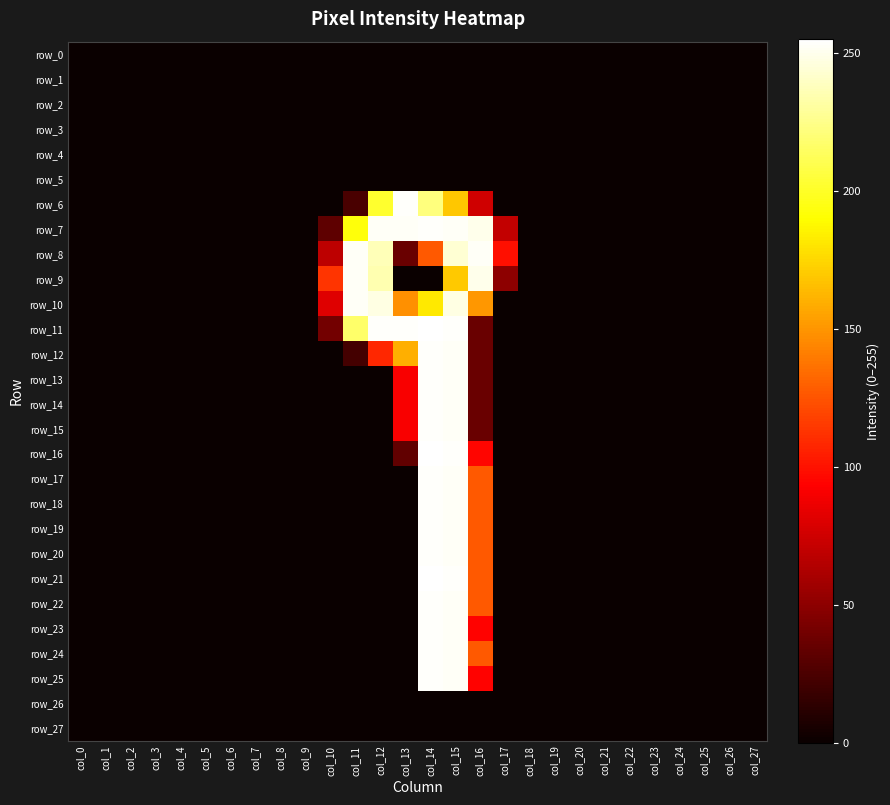

Where is row_20 nearest to the value 127?

col_16